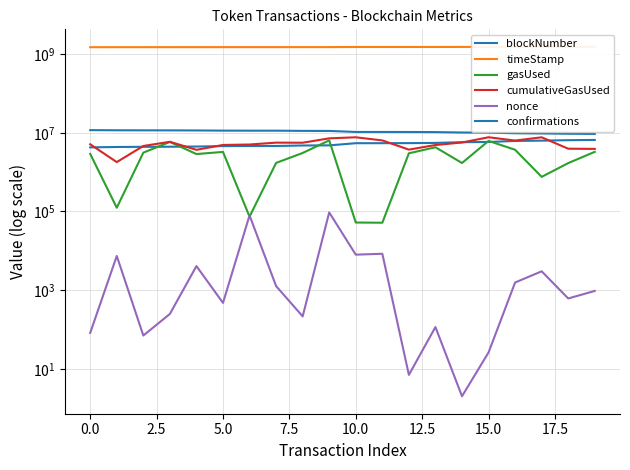

List the series in order of their peak value, lowest first.

nonce, gasUsed, blockNumber, cumulativeGasUsed, confirmations, timeStamp